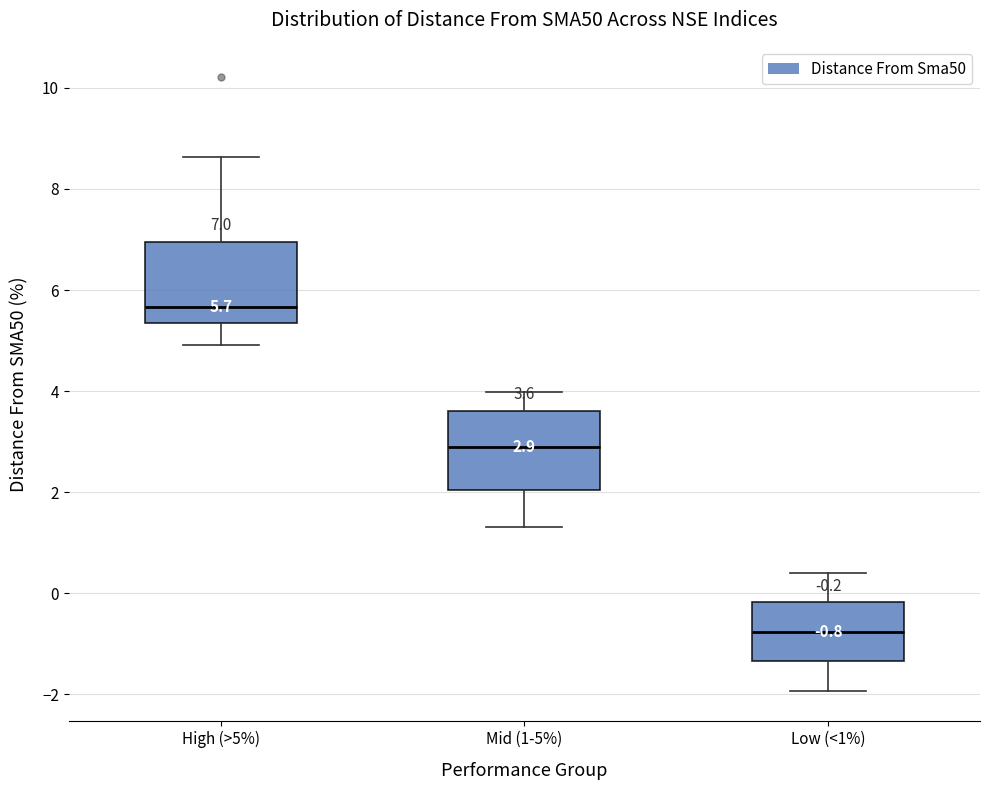

Which box has the highest median line?

High (>5%)